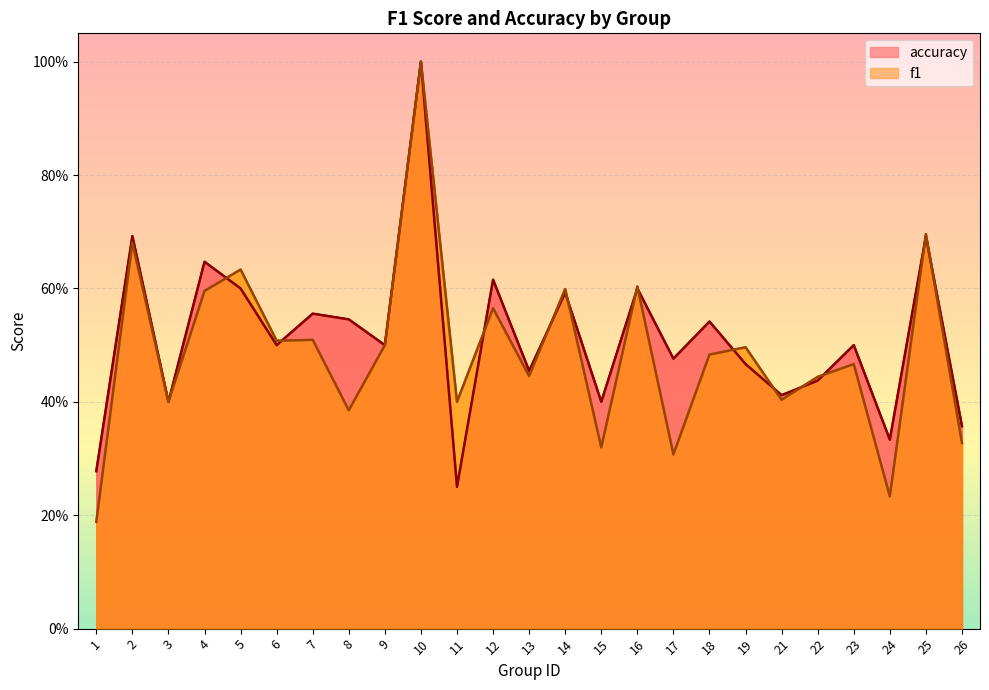

After their last crossing, which series has the higher values: accuracy or f1?

accuracy